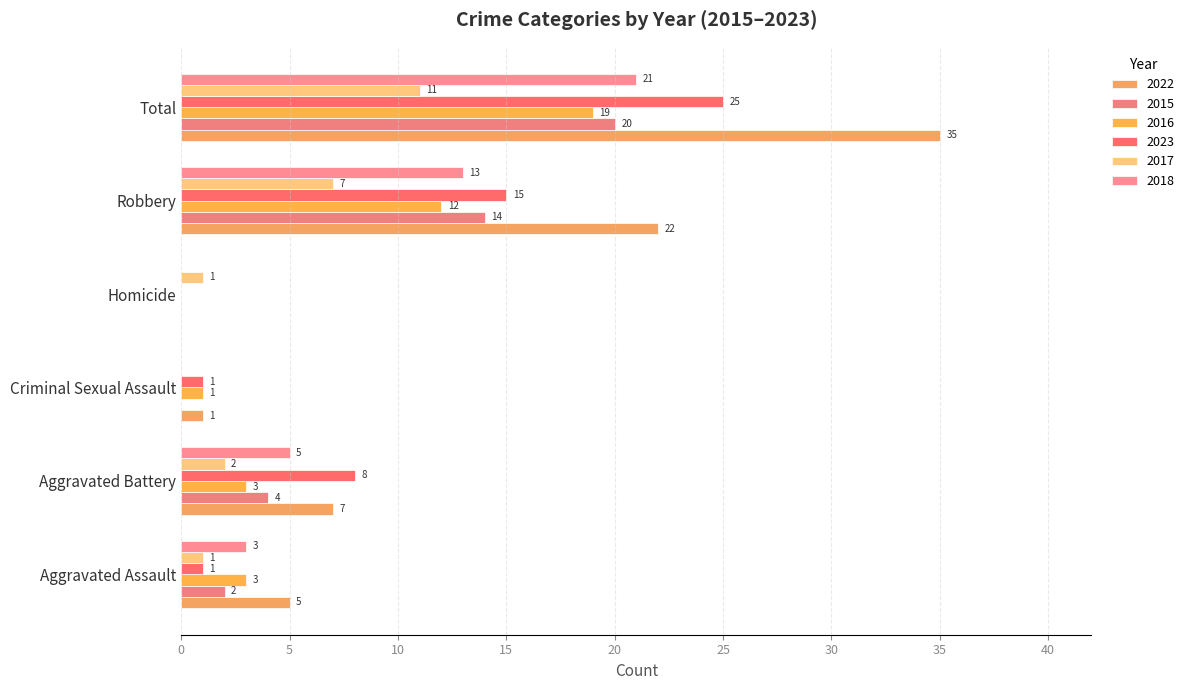

How many values in 2018 are above zero?

4